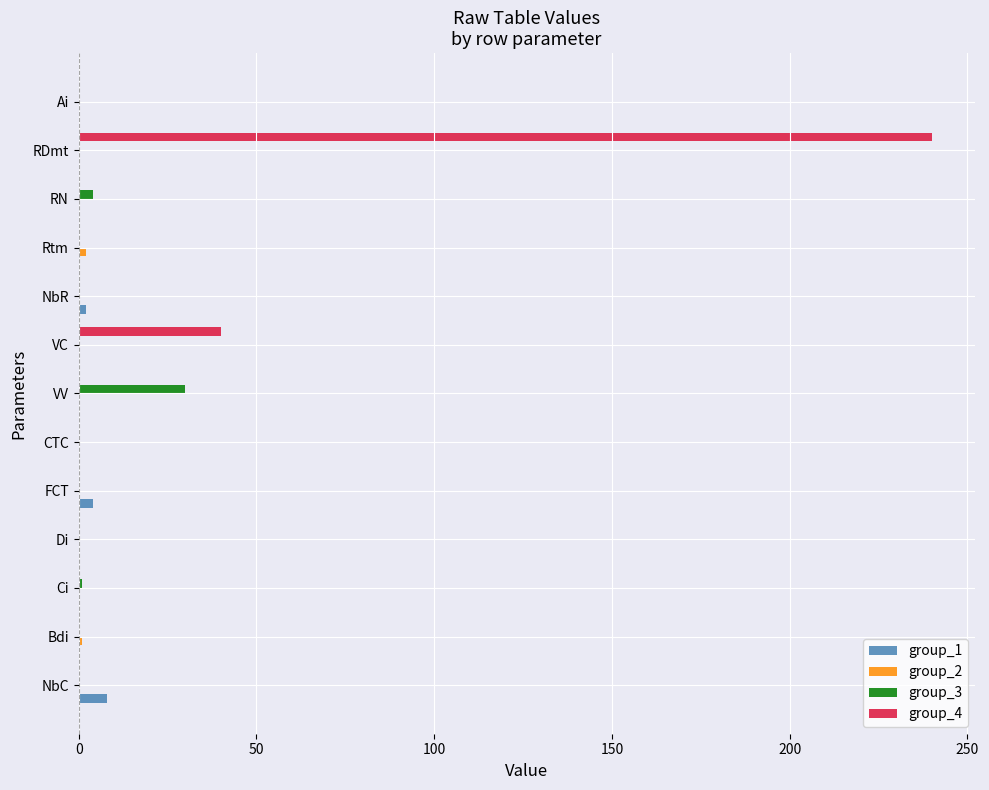

How many data points in group_4 are above 0?

2